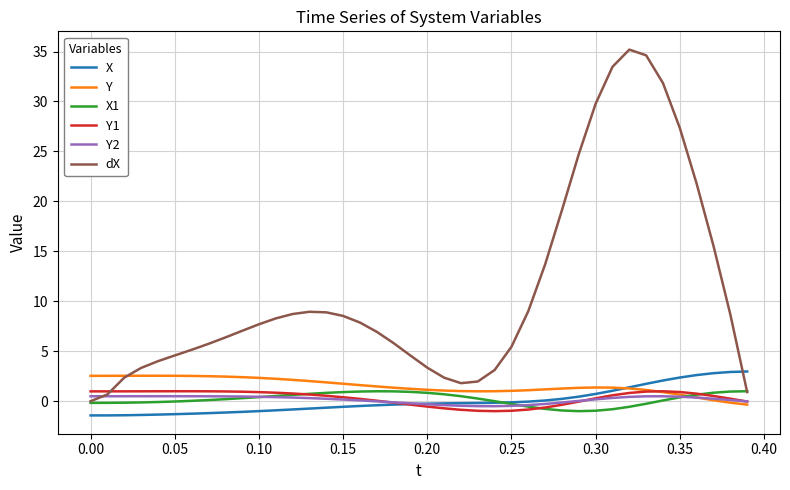

How many intersections are there between dX and X?

1